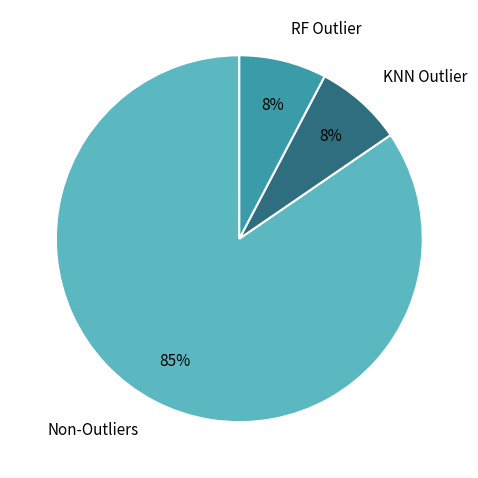

Count the number of slices in the pie.

3